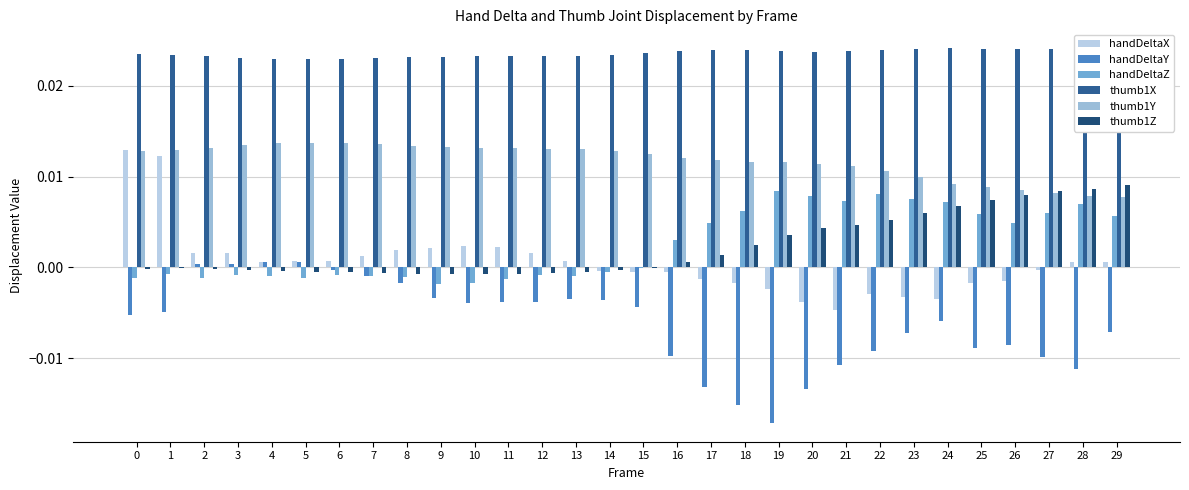

Is the value of thumb1Z at 26 greater than the value of thumb1X at 26?

No